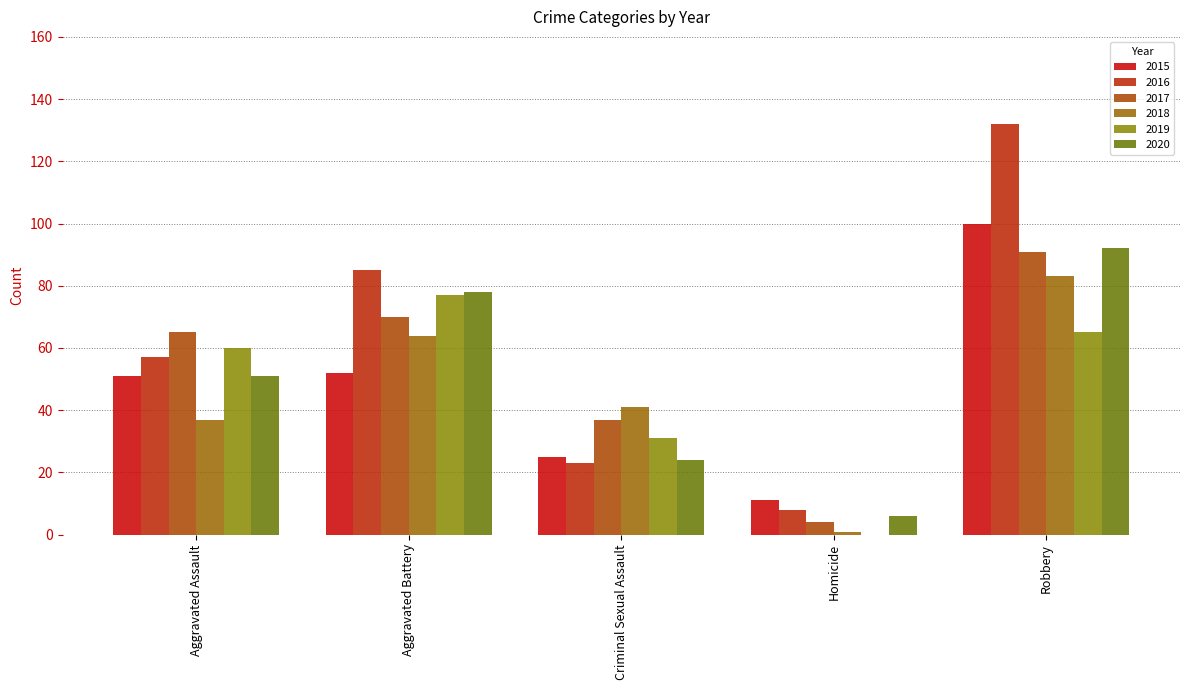

At Aggravated Assault, list the series in order from smallest to largest.

2018, 2015, 2020, 2016, 2019, 2017